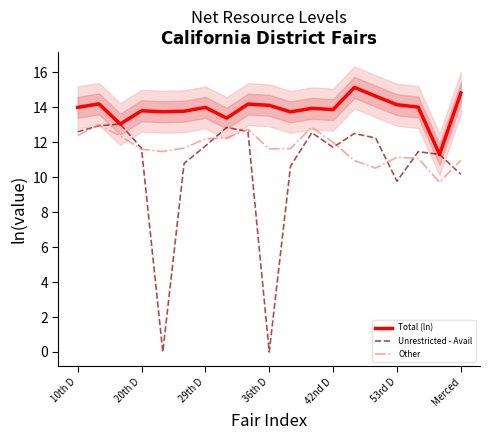

Does the chart have visible grid lines?

No